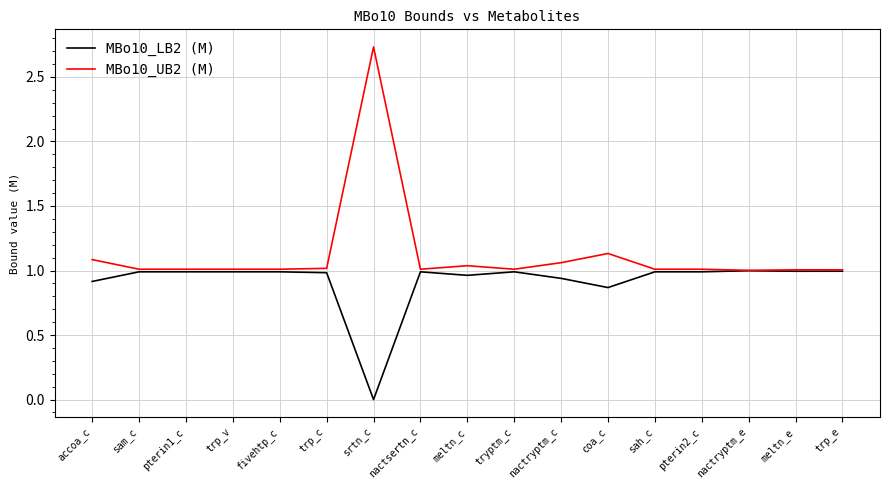

What position from the left is pterin2_c?

14